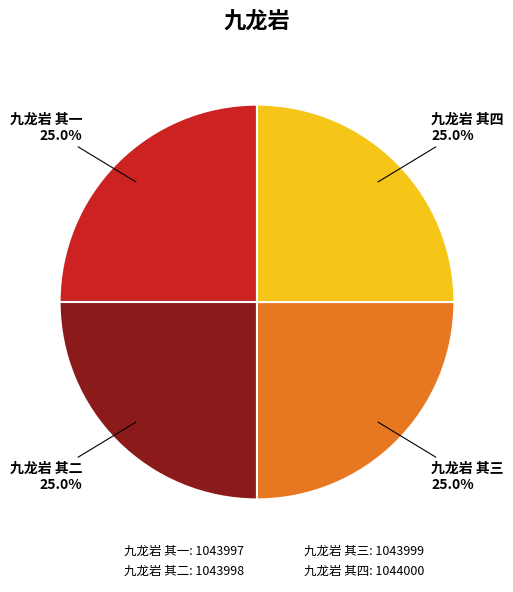

Approximately how many times larger is the value at 九龙岩 其三: 1043999 compared to 九龙岩 其二: 1043998?

1.0